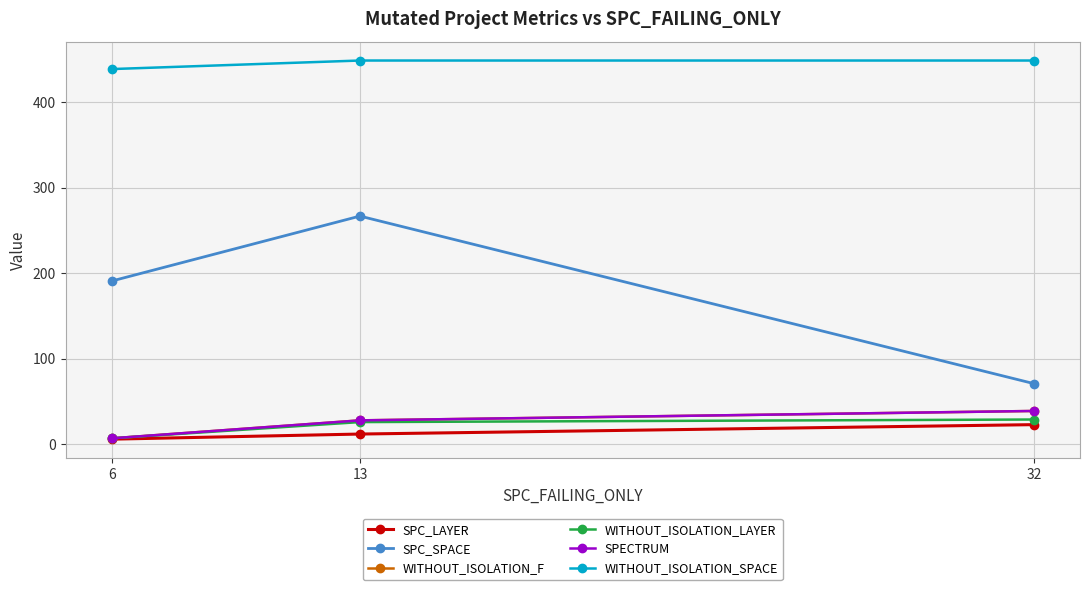

Reading left to right, what are all the values shown in this chart?

SPC_LAYER: 6	12	23
SPC_SPACE: 191	267	71
WITHOUT_ISOLATION_F: 7	28	39
WITHOUT_ISOLATION_LAYER: 7	26	29
SPECTRUM: 7	28	39
WITHOUT_ISOLATION_SPACE: 439	449	449